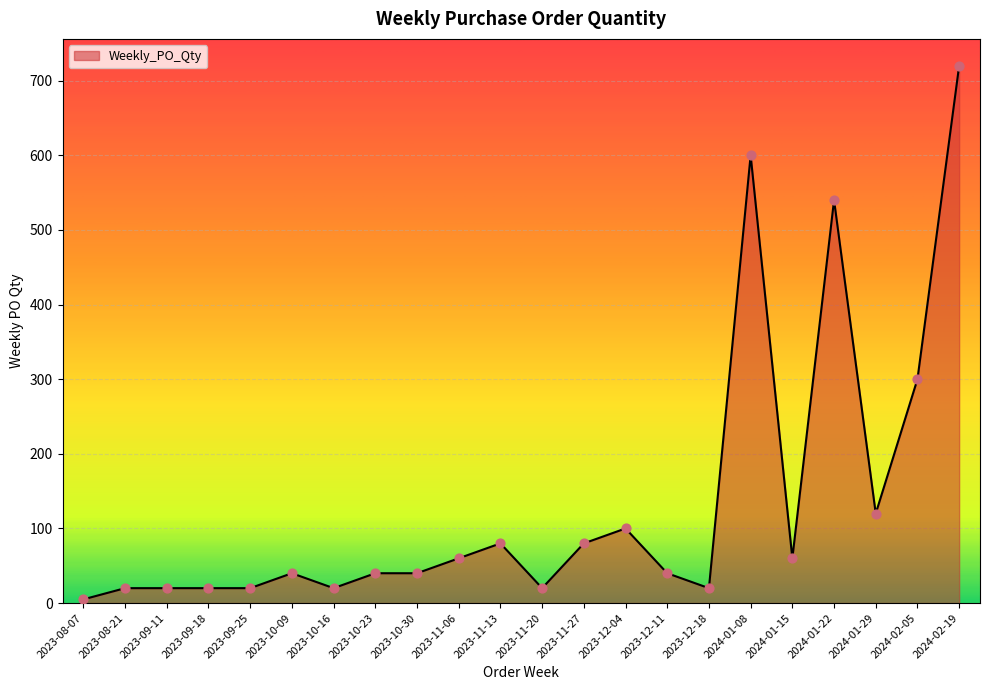

Which has a higher value, 2023-08-21 or 2023-11-27?

2023-11-27